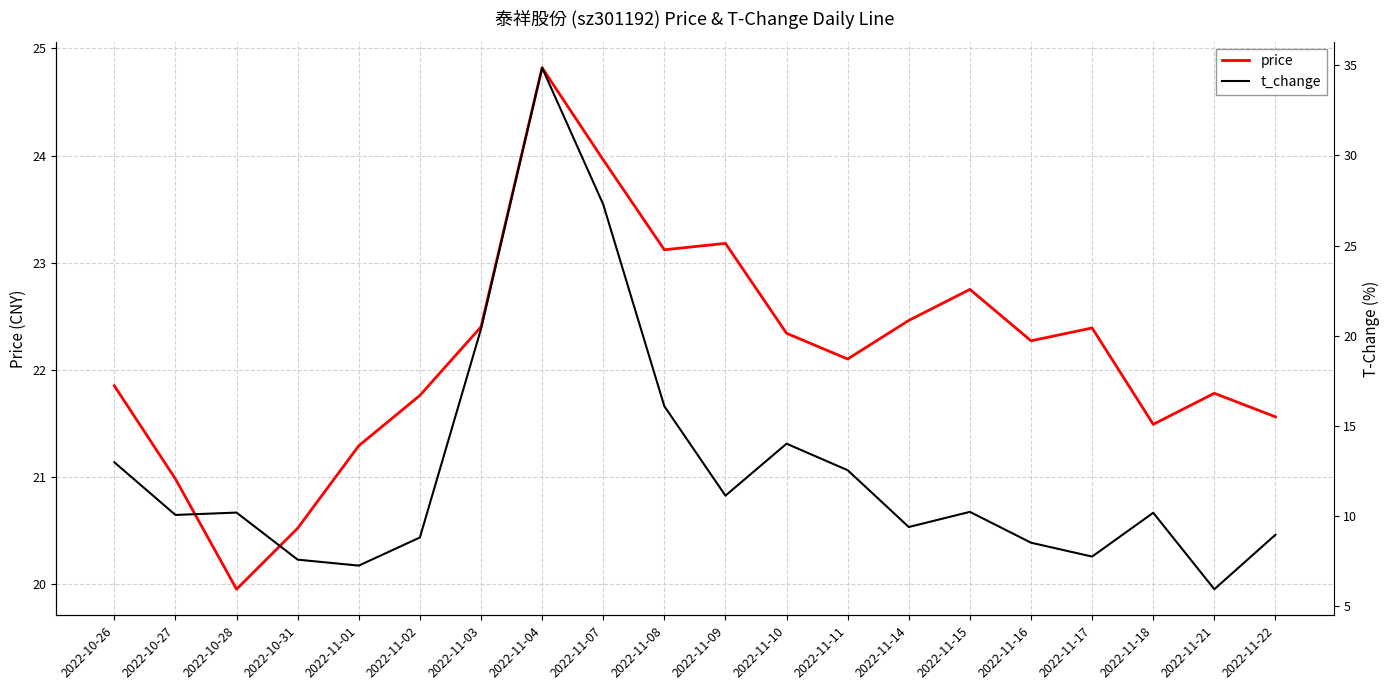

Between which two adjacent categories do price and t_change first intersect?

2022-11-03 and 2022-11-04